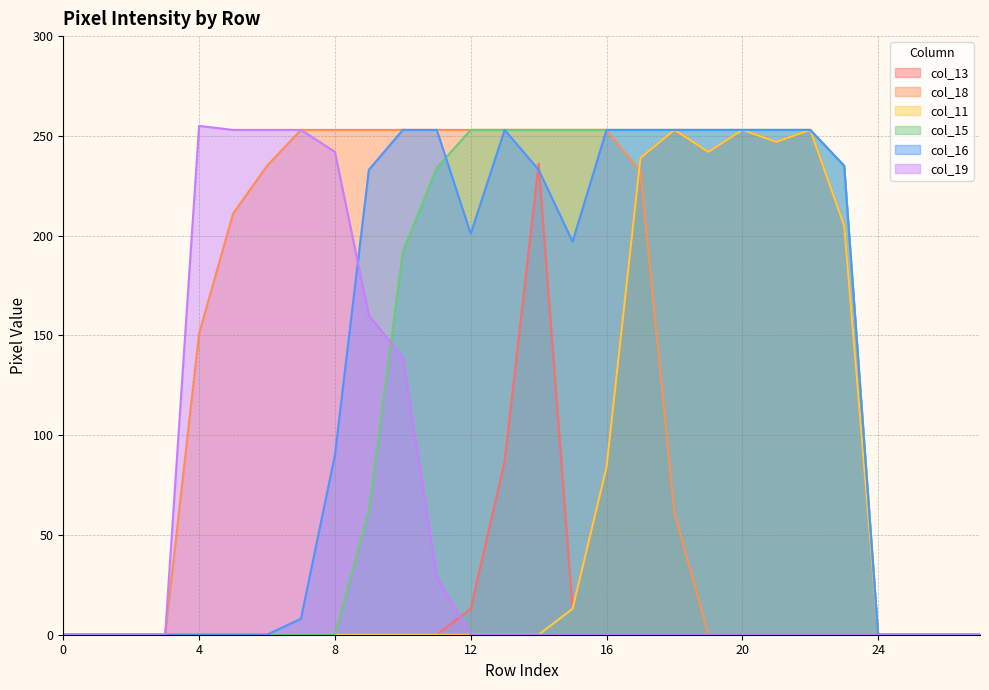

The col_13 series shows 13 at 12. True or false?

True